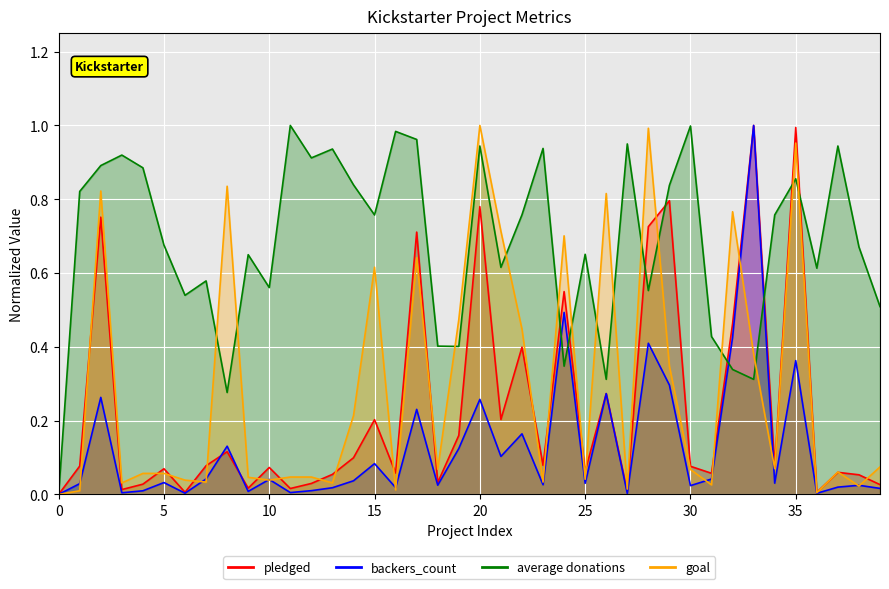

Between which two adjacent categories do backers_count and goal first intersect?

1 and 2